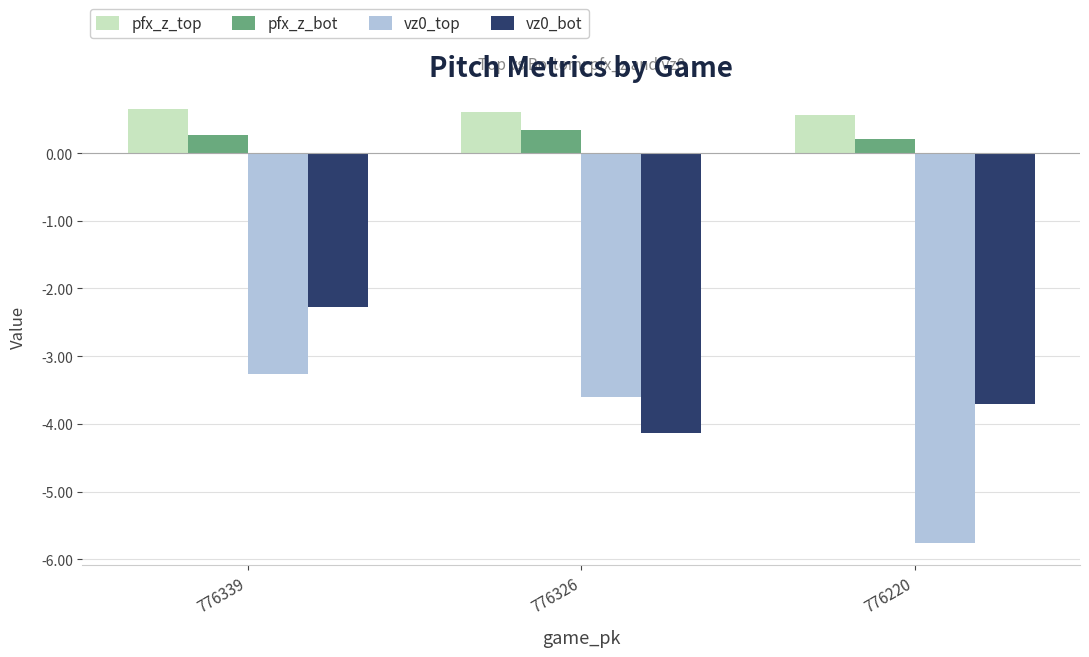

Reading left to right, list all the values displayed in this chart.

pfx_z_top: 776339=0.7	776326=0.6	776220=0.6
pfx_z_bot: 776339=0.3	776326=0.3	776220=0.2
vz0_top: 776339=-3.3	776326=-3.6	776220=-5.8
vz0_bot: 776339=-2.3	776326=-4.1	776220=-3.7